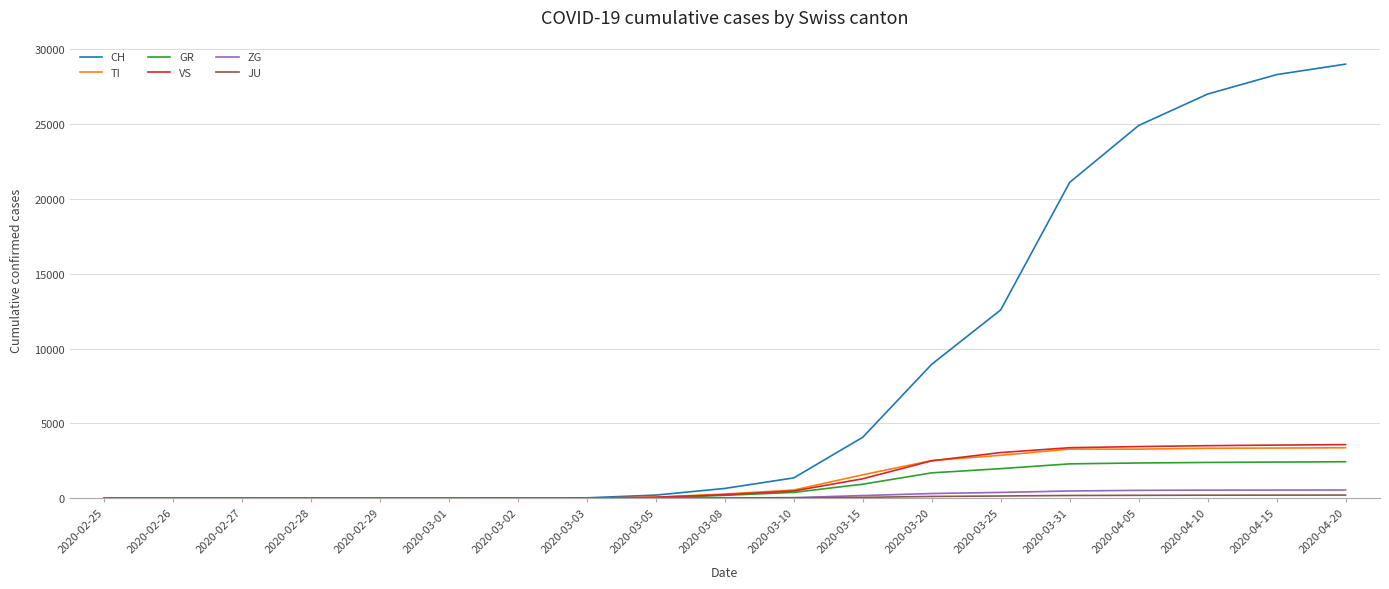

Is the value of CH at 2020-03-15 greater than the value of ZG at 2020-03-10?

Yes